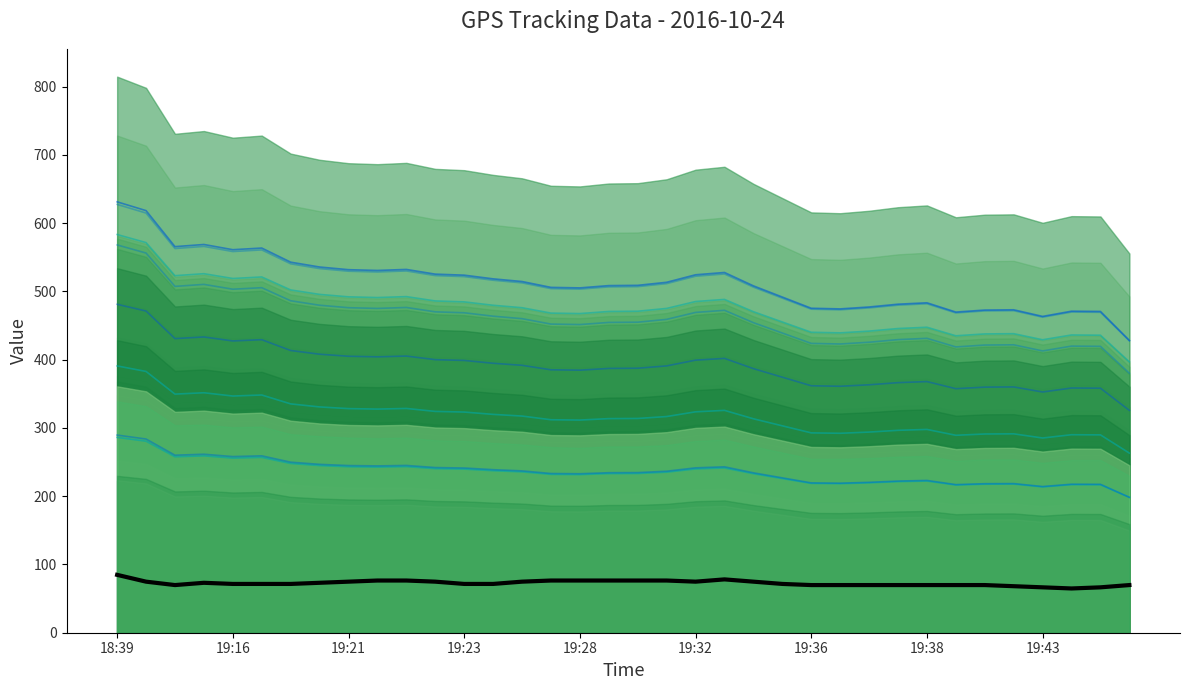

What is the value of the speed point at the 11th from the left?

76.5